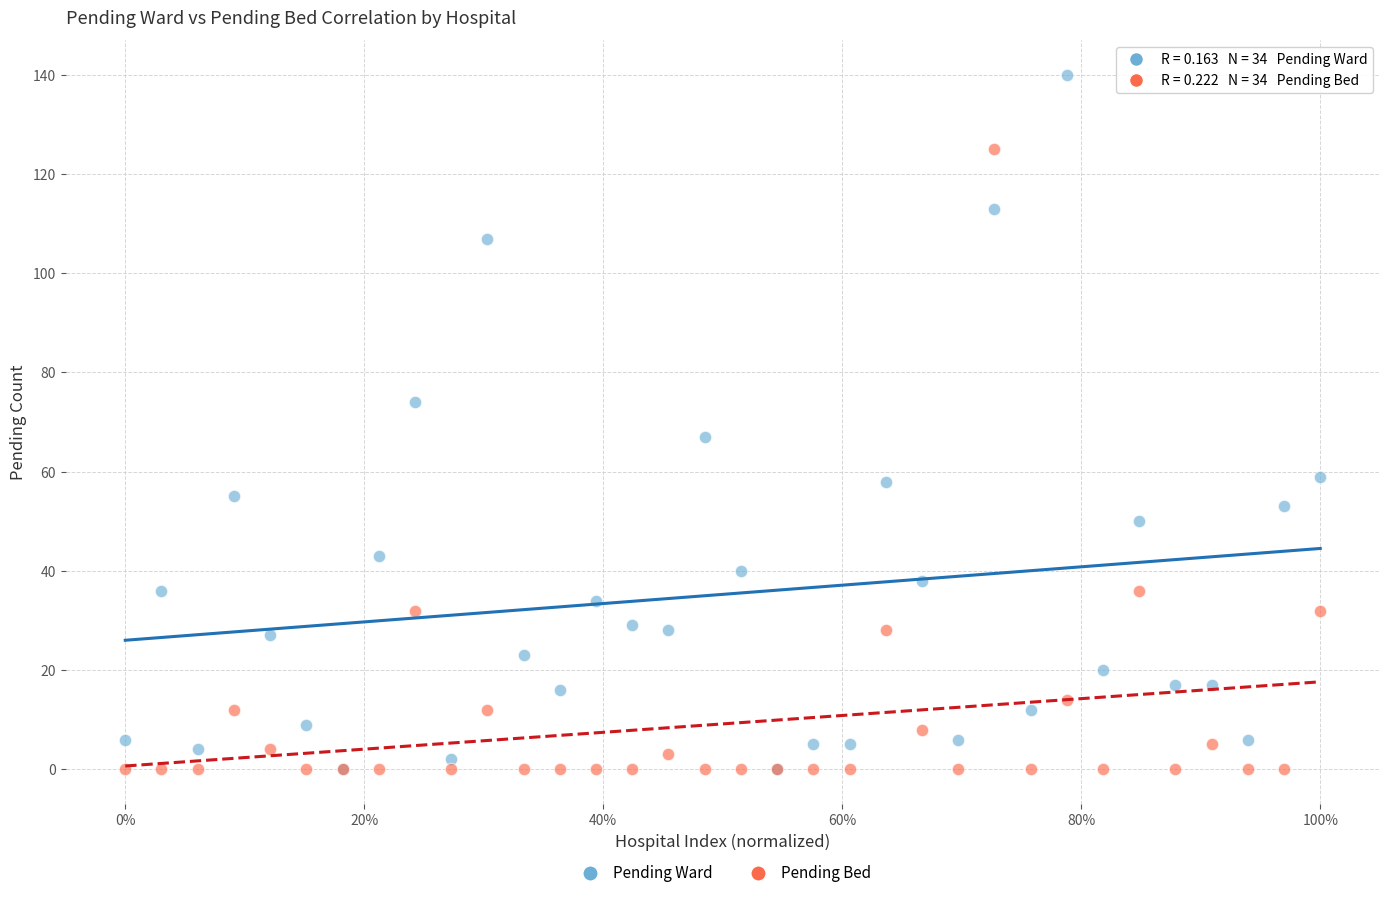

What are all the series names shown in the legend?

Pending Ward, Pending Bed